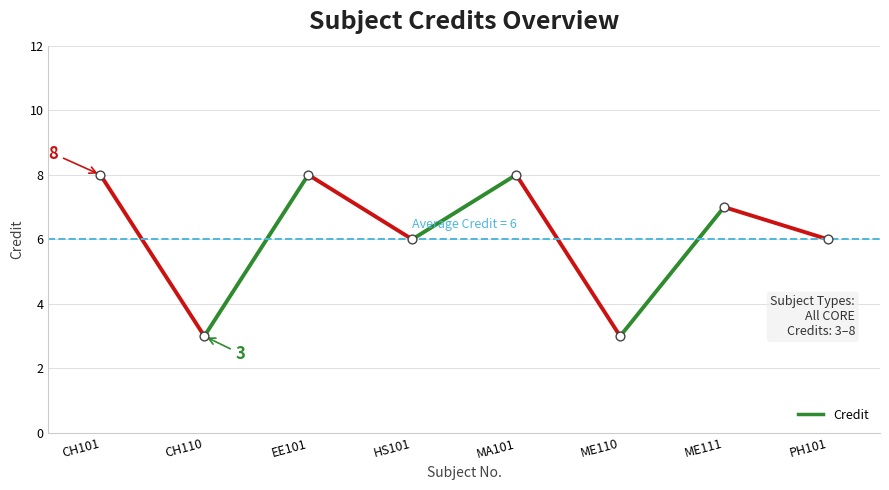

What is the range of Y values (max minus min)?

5